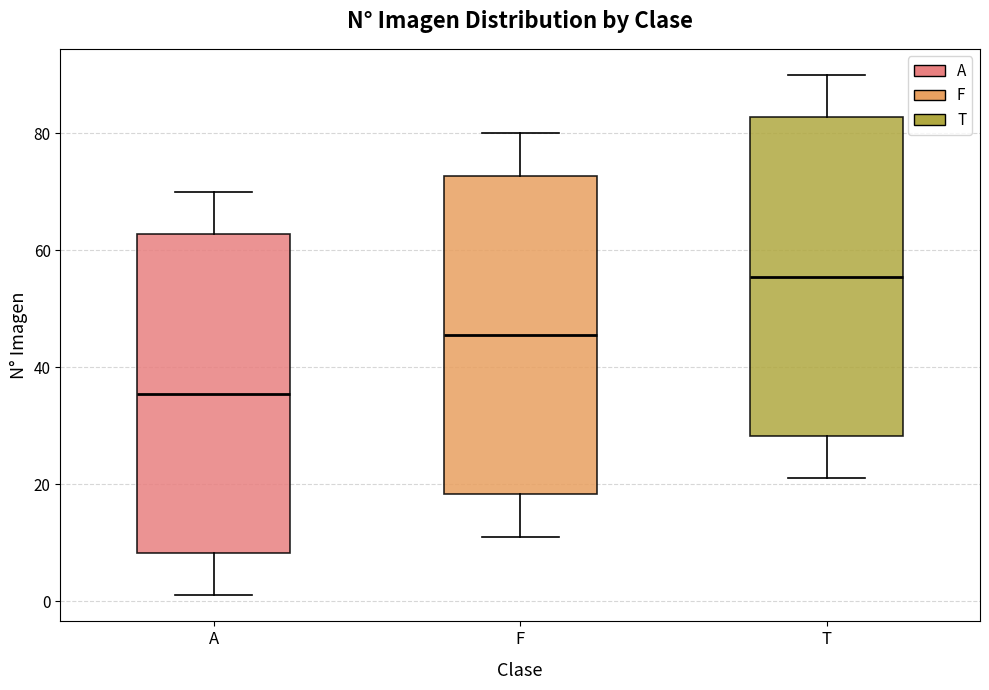

Reading left to right, read every box against the y-axis: the position of its median line, the range the box covers, and the ends of its whiskers. The values are not printed on the chart, so give them approximately, as read against the axis.

A: median 36, box 8 to 62, whiskers 2 to 70
F: median 46, box 18 to 72, whiskers 12 to 80
T: median 56, box 28 to 82, whiskers 22 to 90